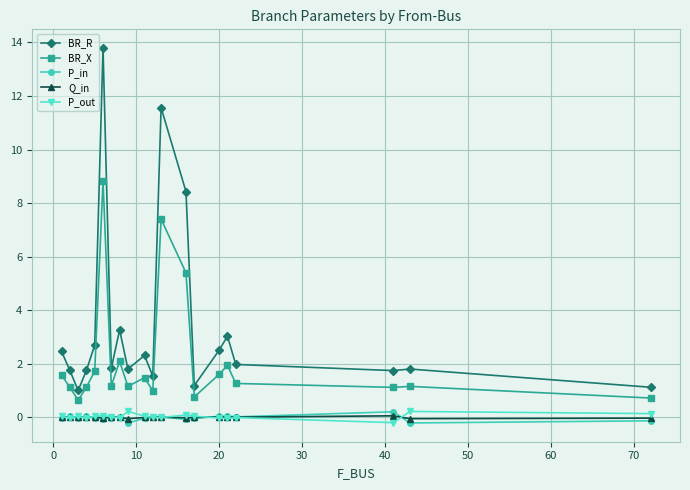

Count the number of categories in the chart.

20